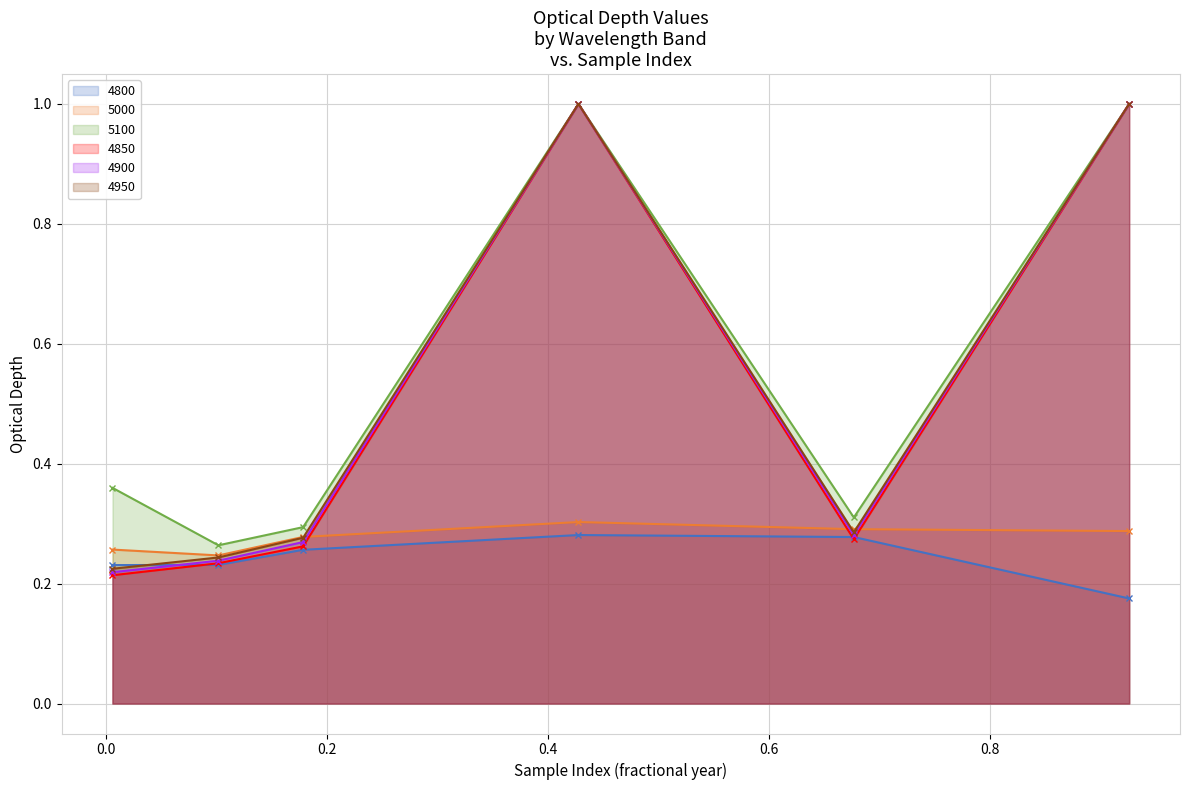

What is the label of the 3rd point from the right?

0.4273972602739726